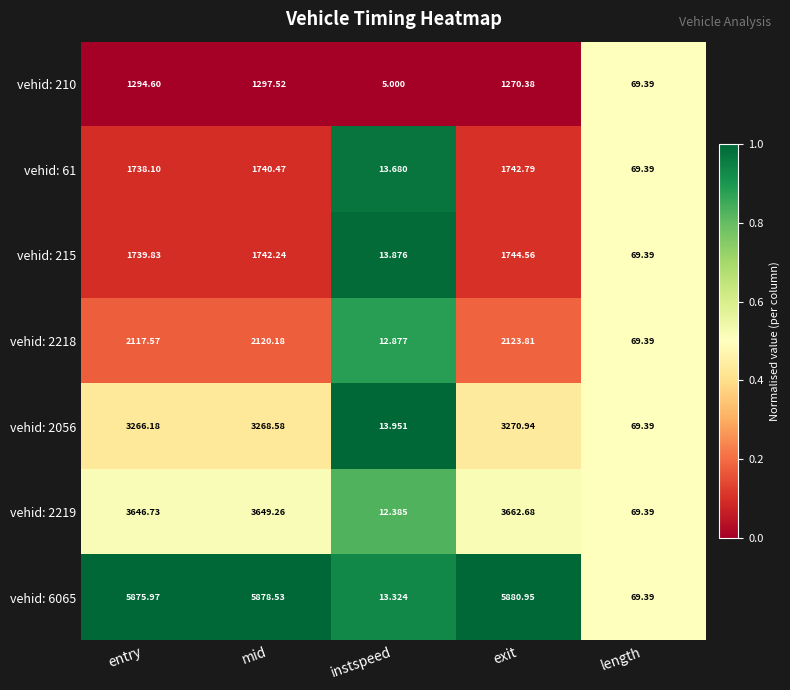

At which category is the sum across all series the highest?

mid